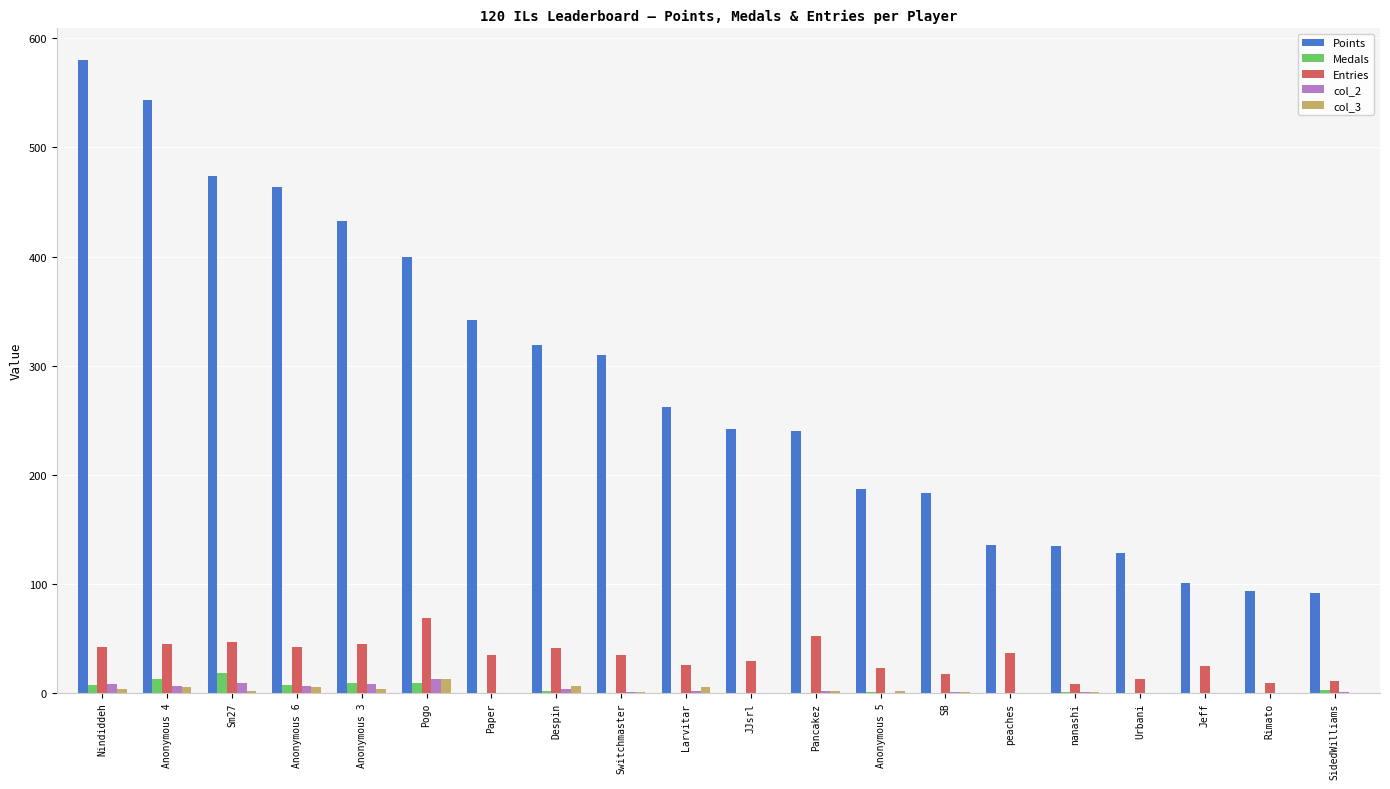

Is the value of Points at Sm27 greater than the value of Medals at Despin?

Yes